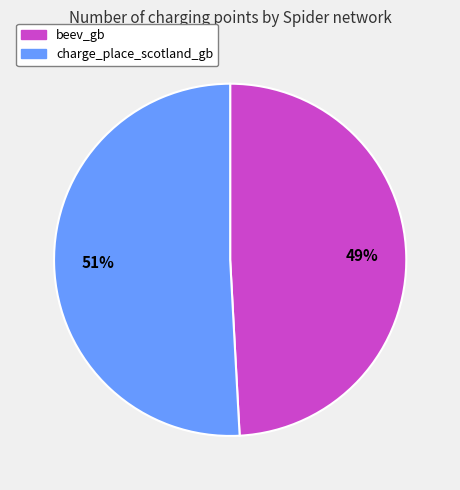

Is it true that charge_place_scotland_gb is 42% of the pie?

False